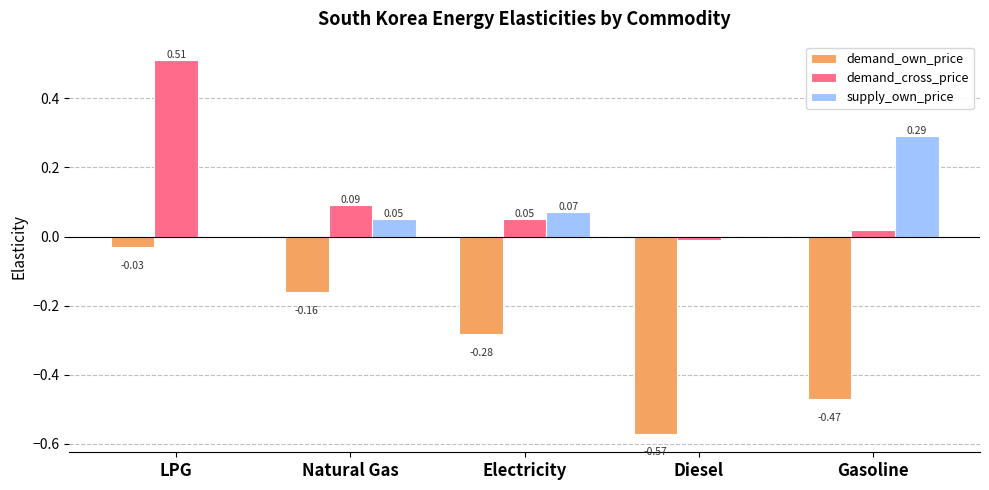

How many positive values does the demand_cross_price series have?

4